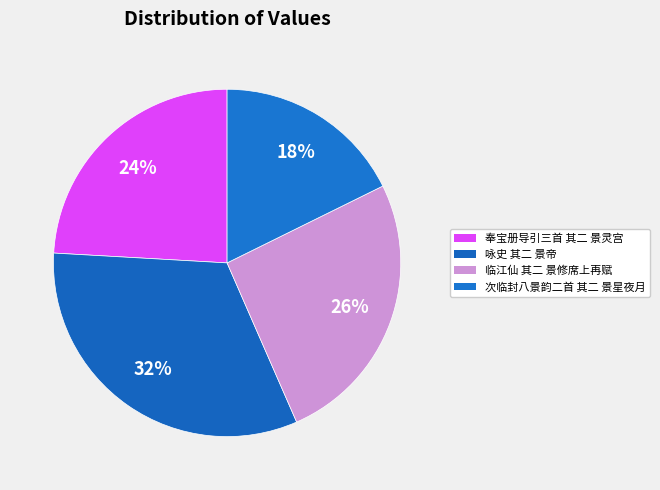

Which category has the smallest portion of the pie?

次临封八景韵二首 其二 景星夜月